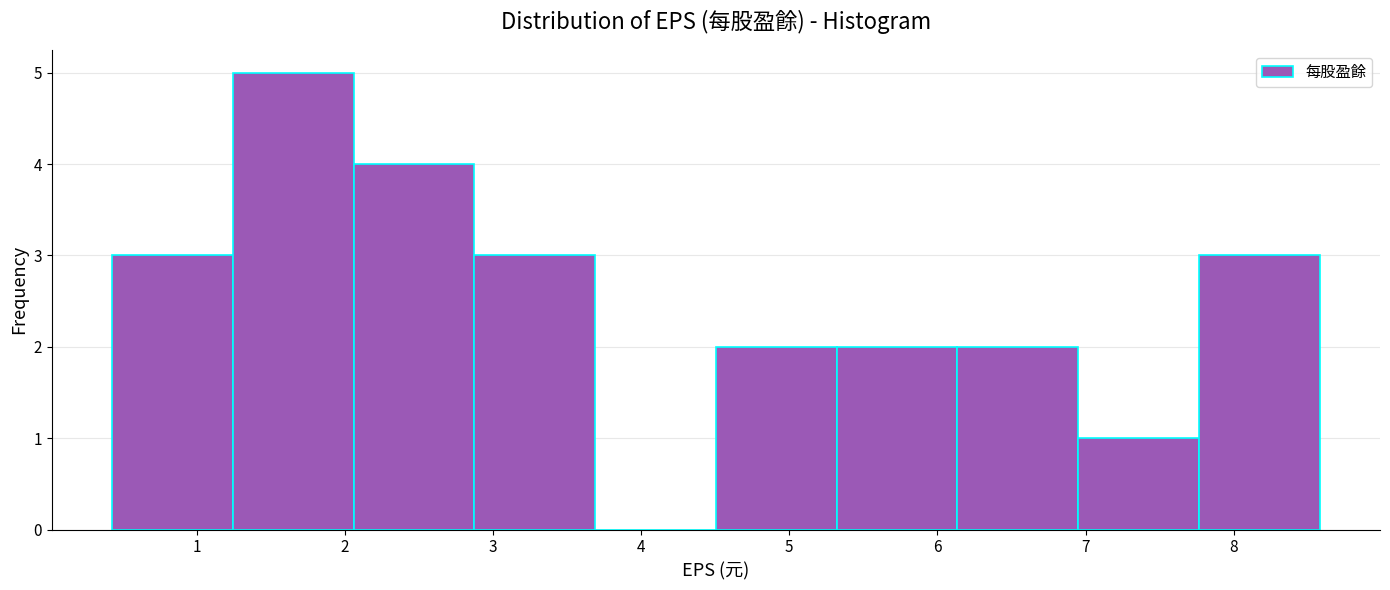

Reading left to right, transcribe this chart: for each bar, give the range it covers on the x-axis and its height. Neither the bar edges nor the heights are printed on the chart, so give them approximately, as read against the axes.

0.4 to 1.2: 3
1.2 to 2.1: 5
2.1 to 2.9: 4
2.9 to 3.7: 3
3.7 to 4.5: 0
4.5 to 5.3: 2
5.3 to 6.1: 2
6.1 to 7.0: 2
7.0 to 7.8: 1
7.8 to 8.6: 3